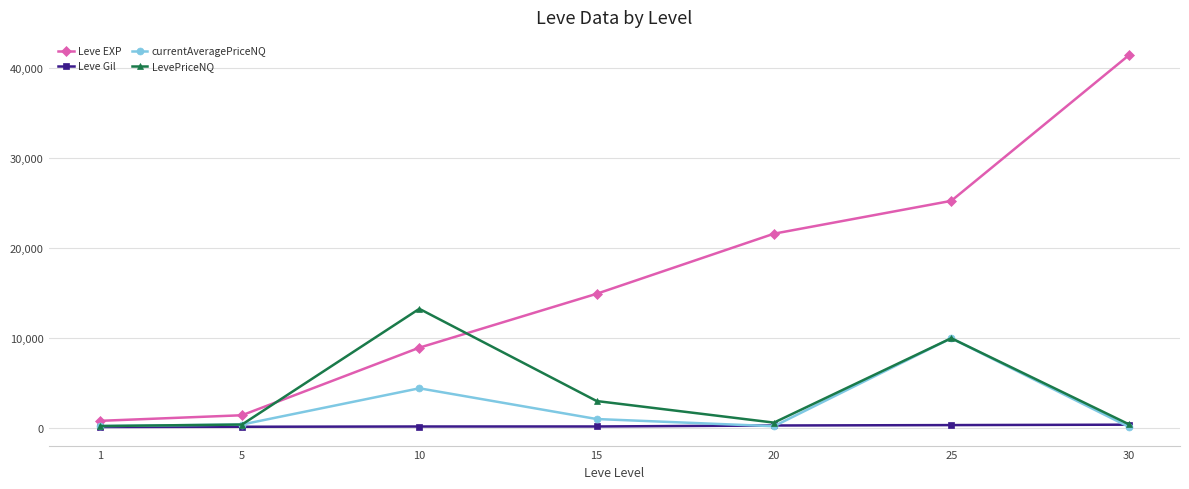

What is the value of the Leve Gil point at the 1st from the left?

113.0